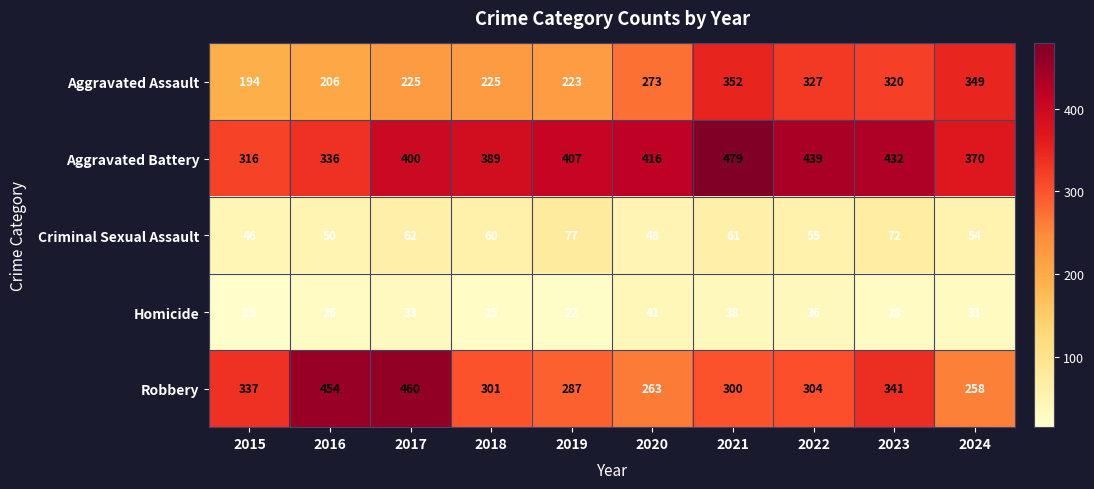

Which series changed the most between 2015 and 2021?

Aggravated Battery